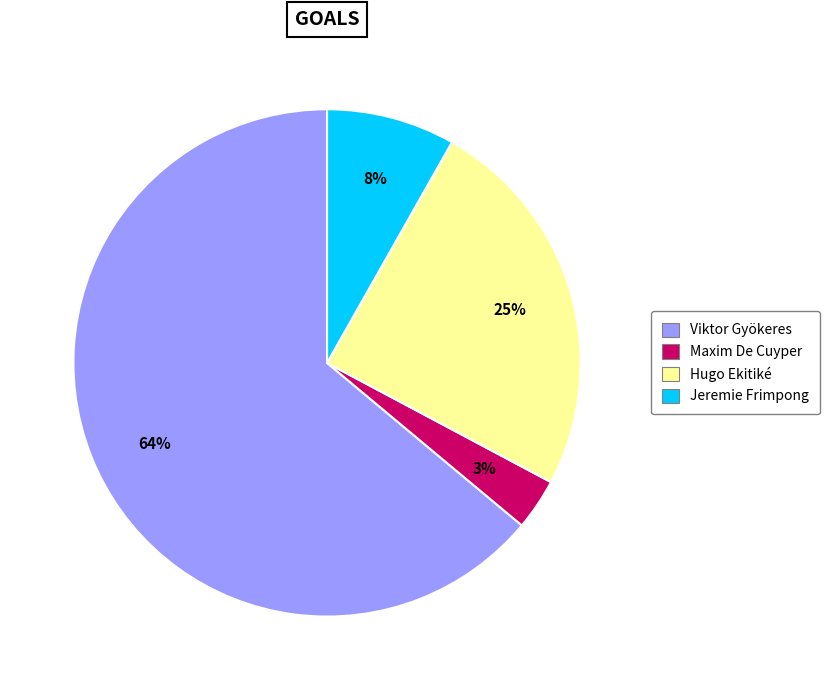

To the nearest percent, what is the average slice percentage?

25%